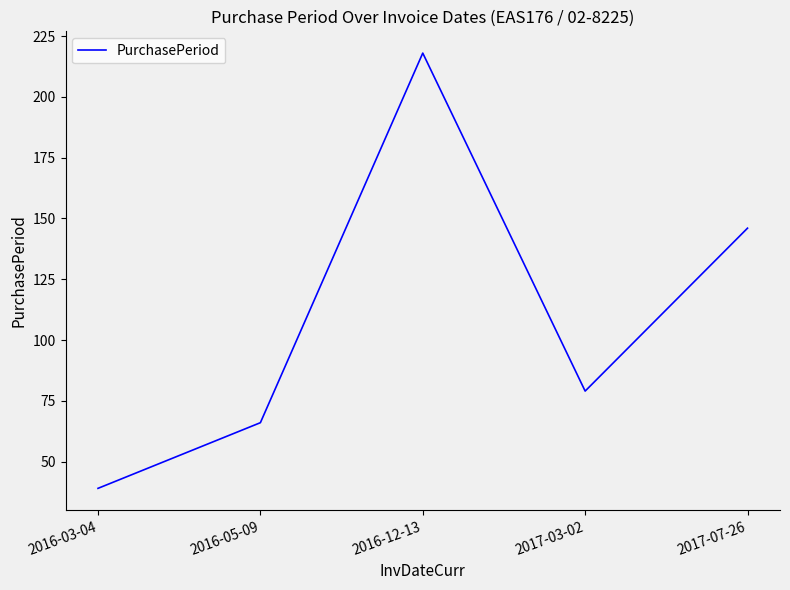

Is it true that the value at 2017-07-26 is 241?

False